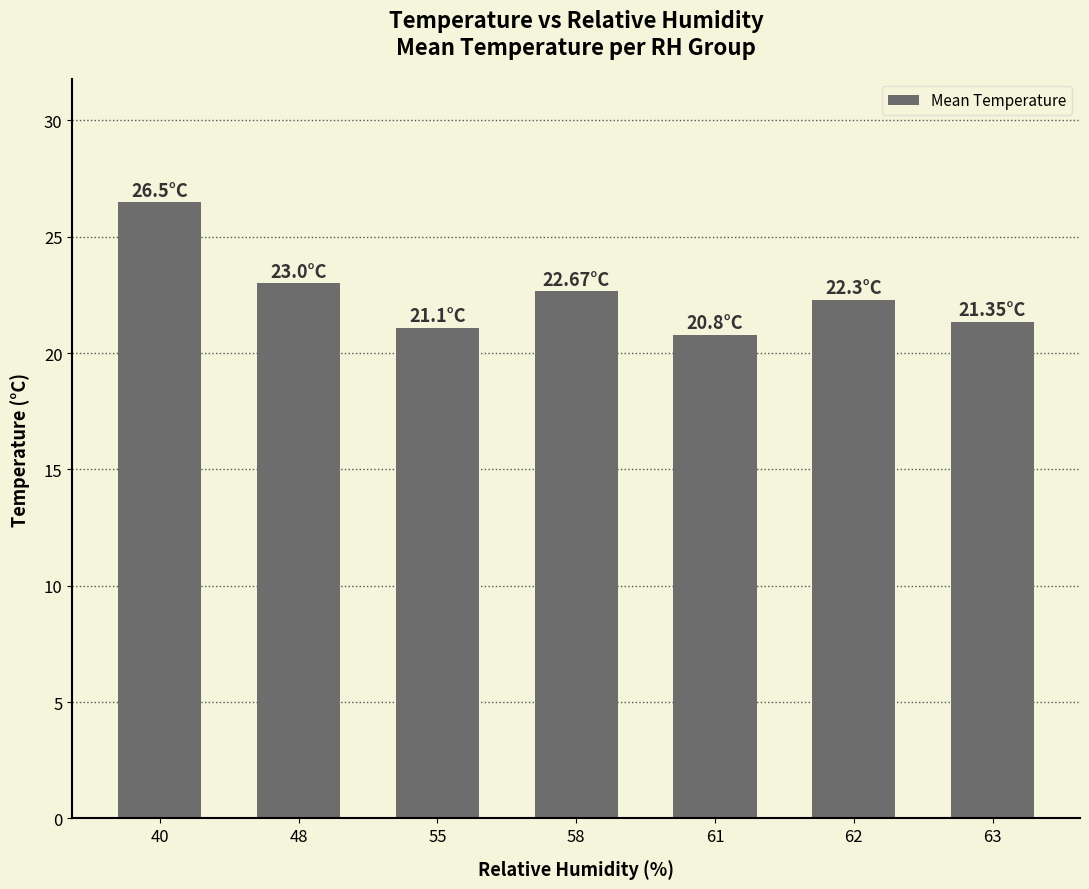

Which category has the highest value across all series?

40